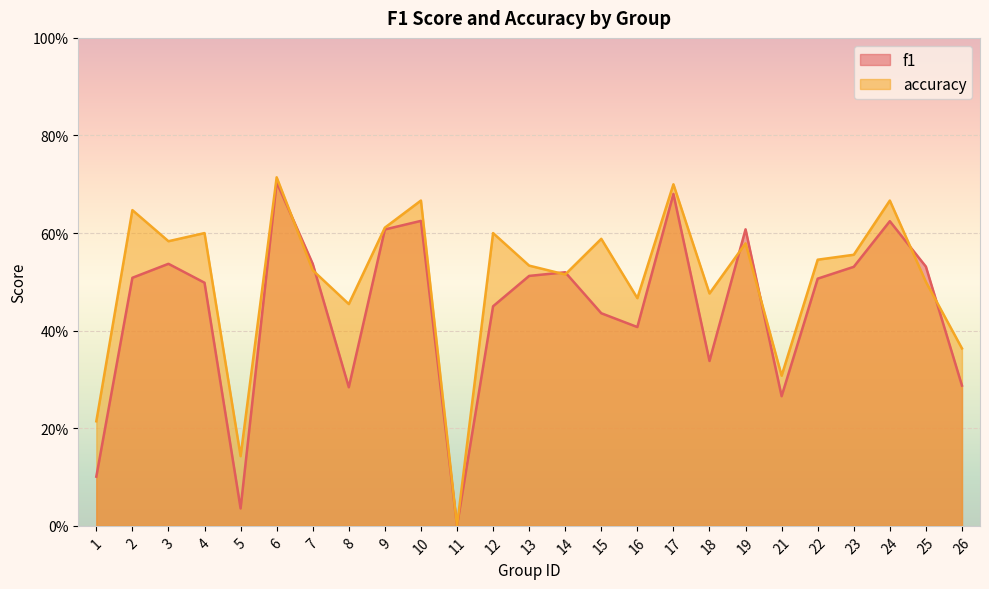

In accuracy, how many points are lower than both neighbors (excluding endpoints)?

8